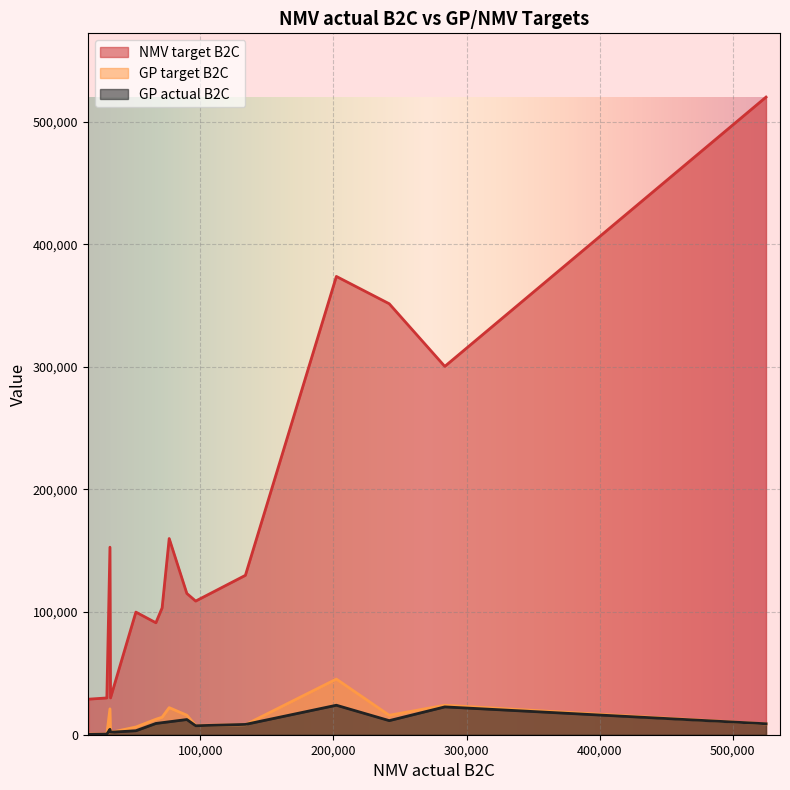

List the labels in order of GP target B2C value, smallest first.

16157, 29671, 32435, 51497, 96433, 133816, 525102, 66530, 71210, 241908, 89793, 32015, 76535, 283668, 202173